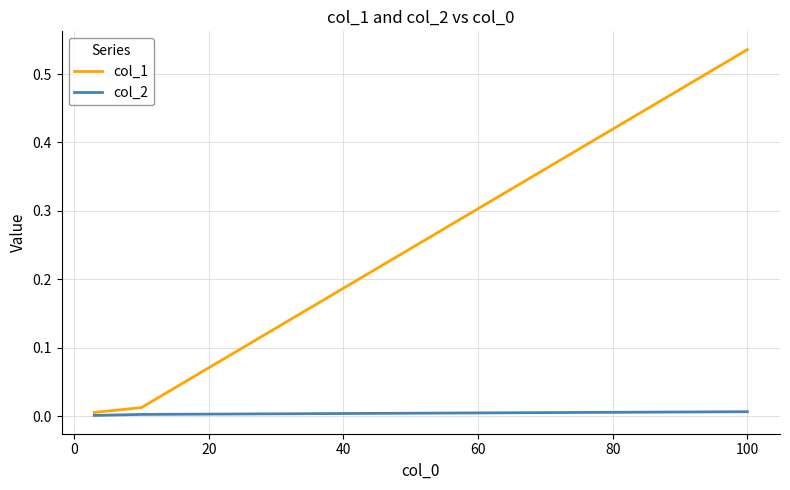

Which series has the largest total across all categories?

col_1